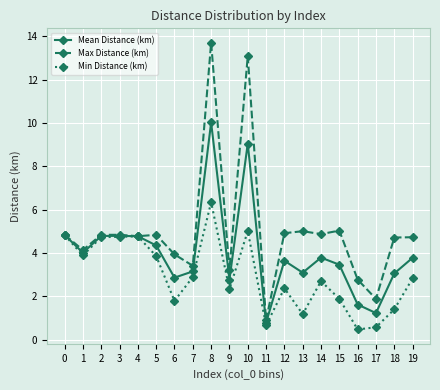

What is the sum of the Mean Distance (km) values at 1 and 5?

8.4